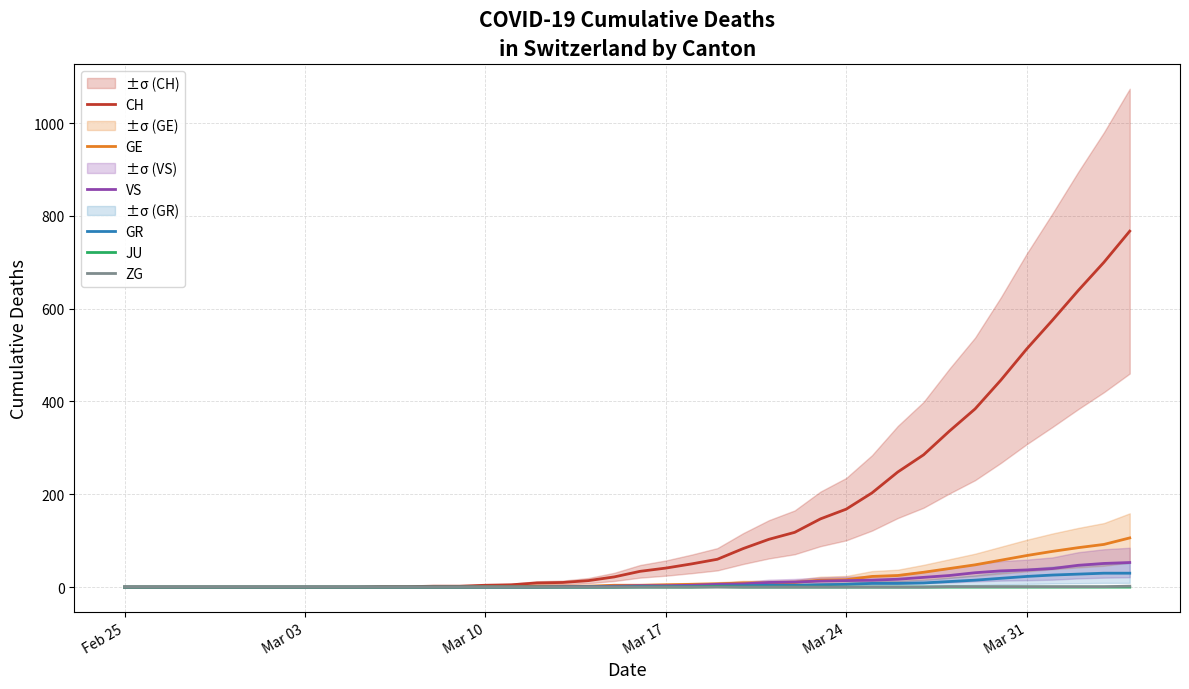

Is the value of VS at 19 greater than the value of ZG at 20?

Yes